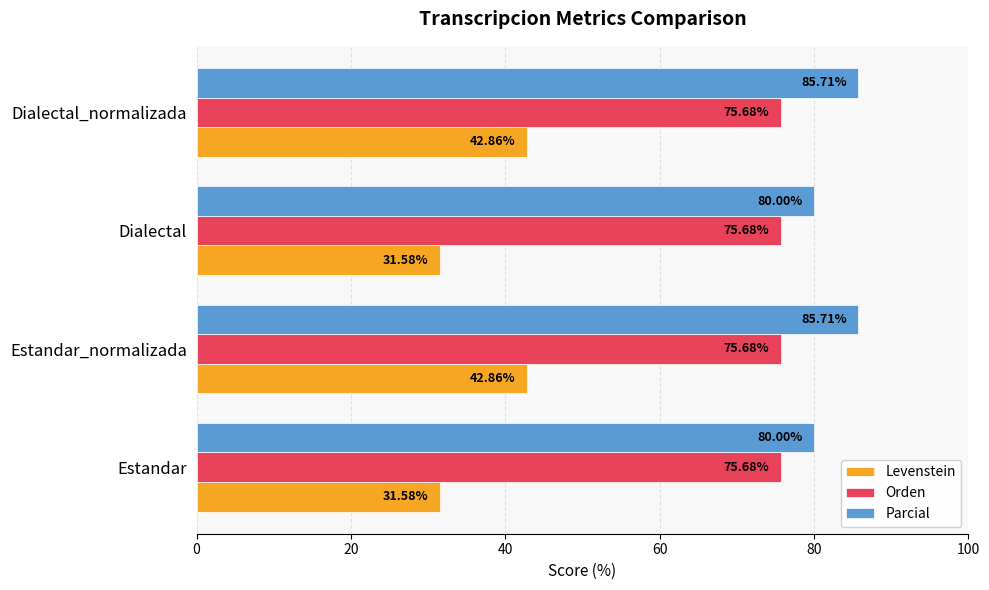

Which series has the largest total across all categories?

Parcial